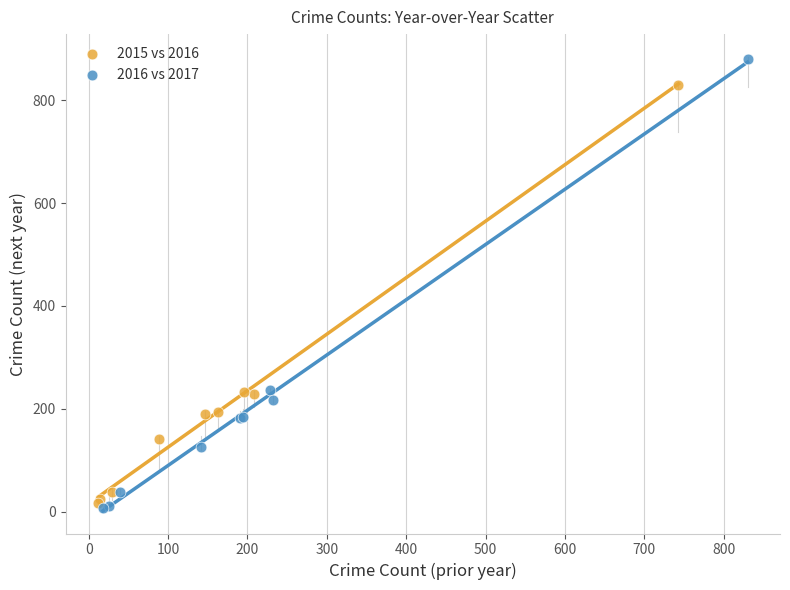

Which series reaches the minimum Y coordinate?

2016 vs 2017